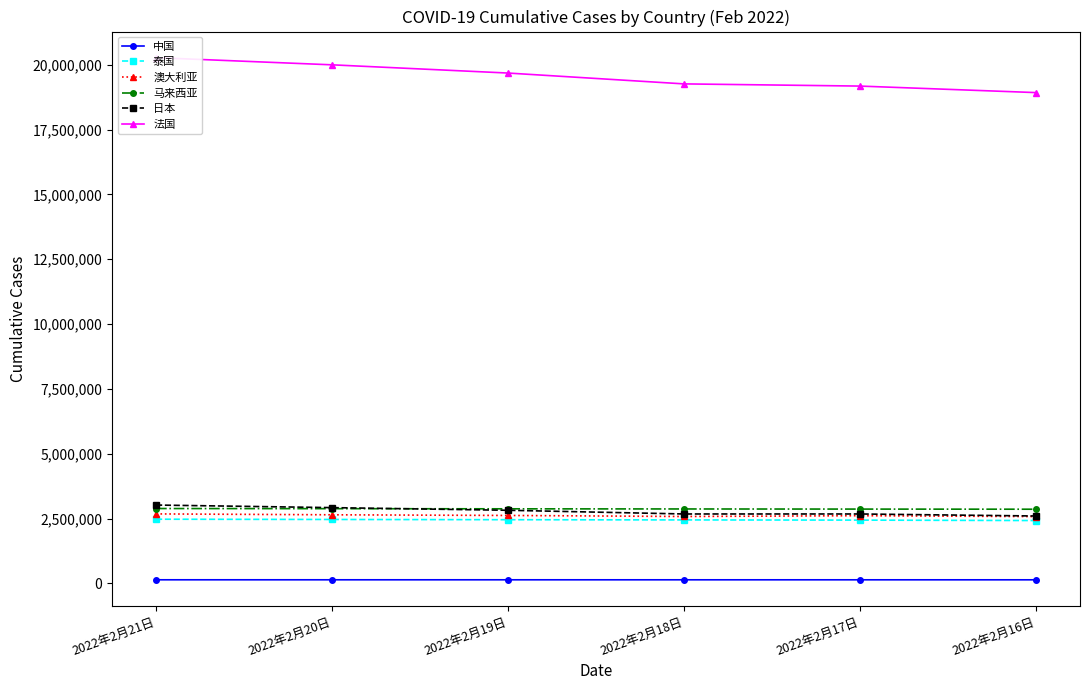

Which series has the largest total across all categories?

法国